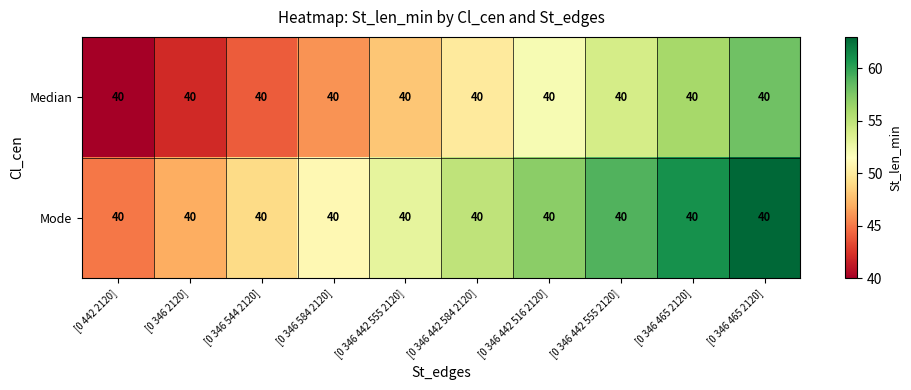

At which category does the chart reach its peak across all series?

[0 346 465 2120]